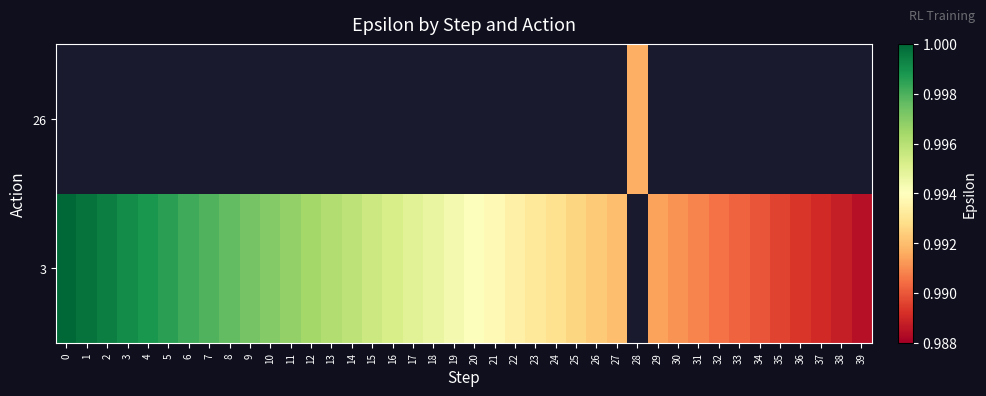

True or false: row_0 has a value of 1.5 at 23.

False